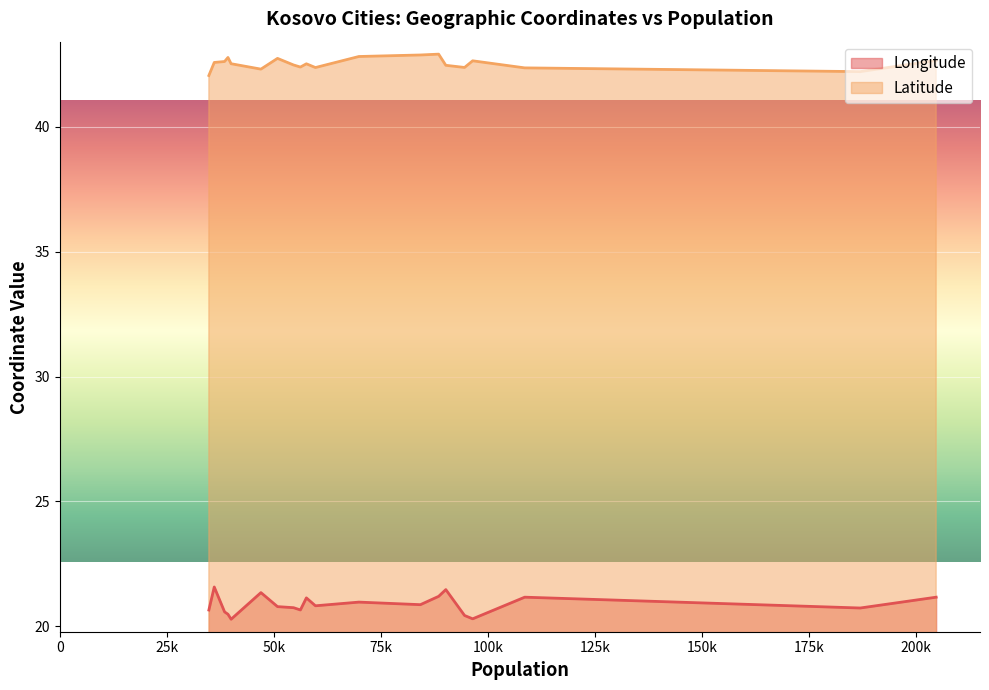

What is the label of the 10th point from the left?

Suhareke